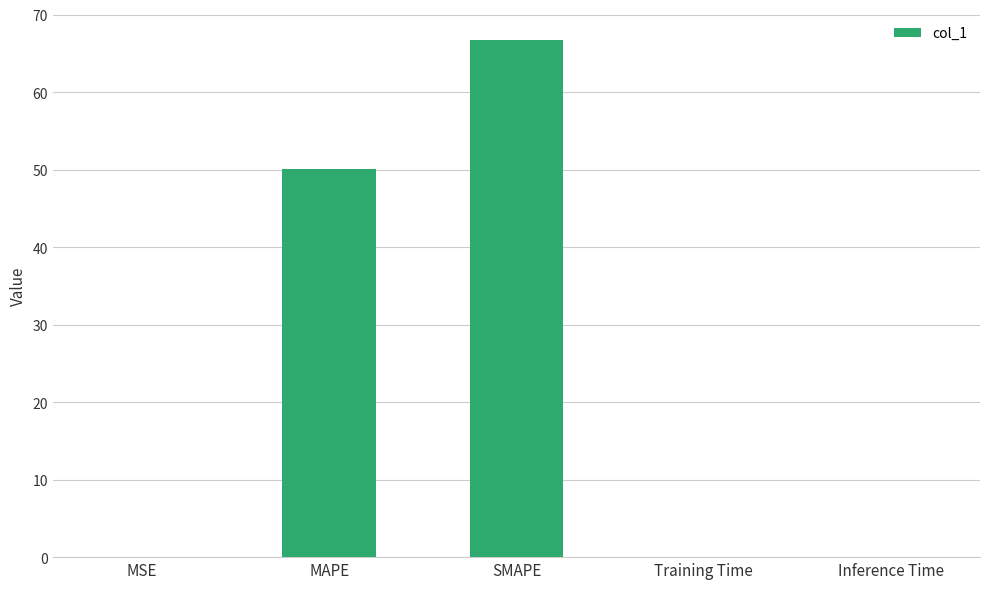

The value at MAPE is 16.6. True or false?

False